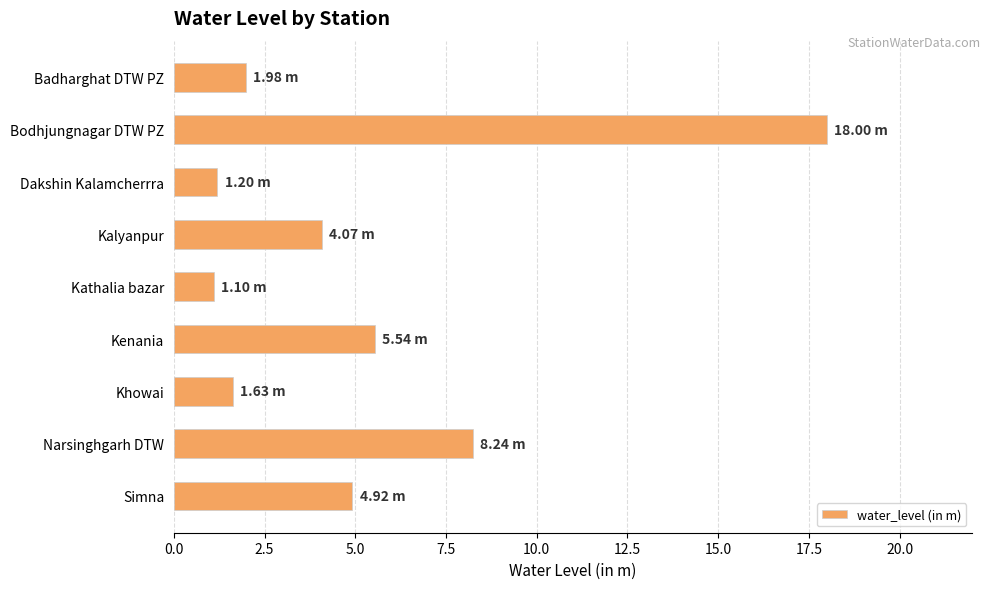

How many distinct data groups are displayed?

1